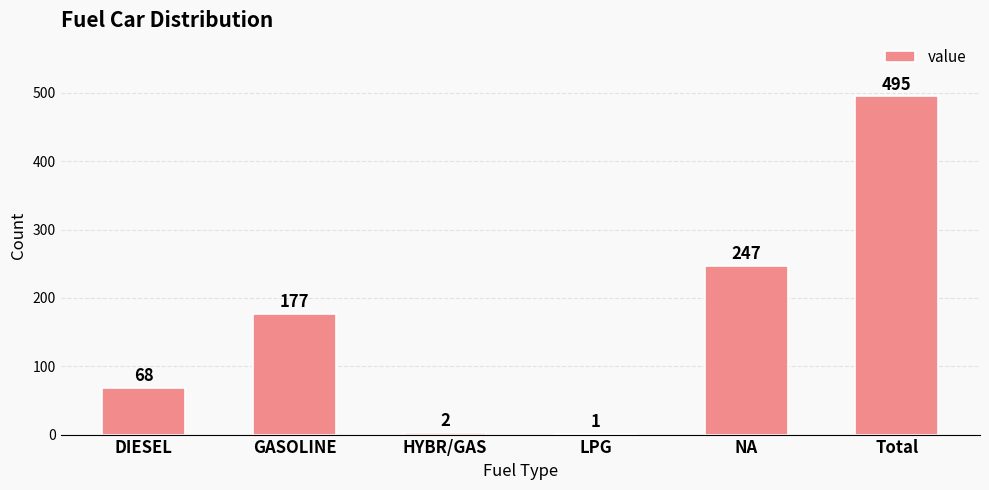

What is the average value?

165